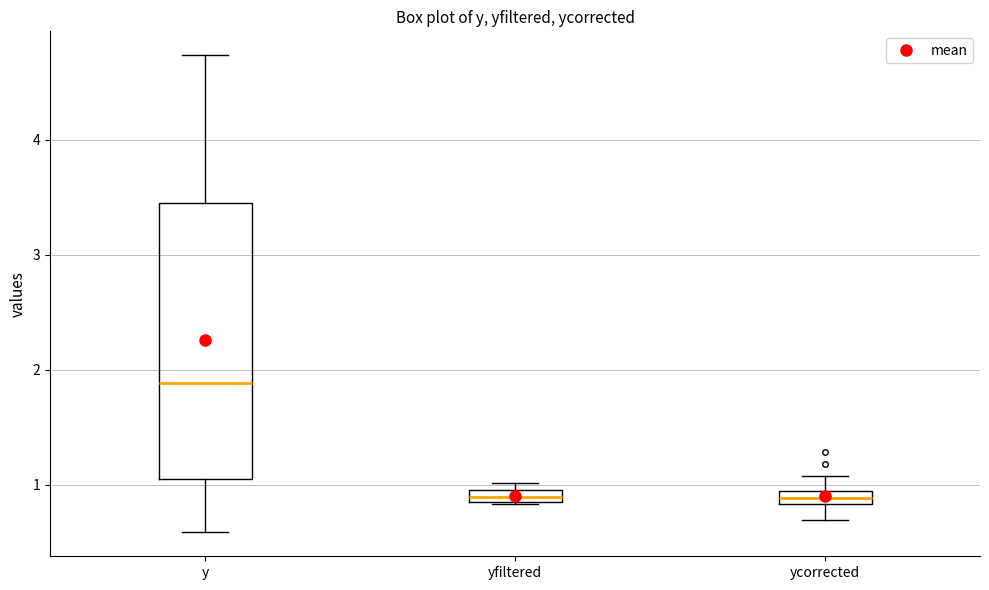

Where is the upper edge of the box for y on the y-axis? The values are not printed on the chart, so give them approximately, as read against the axis.

3.5